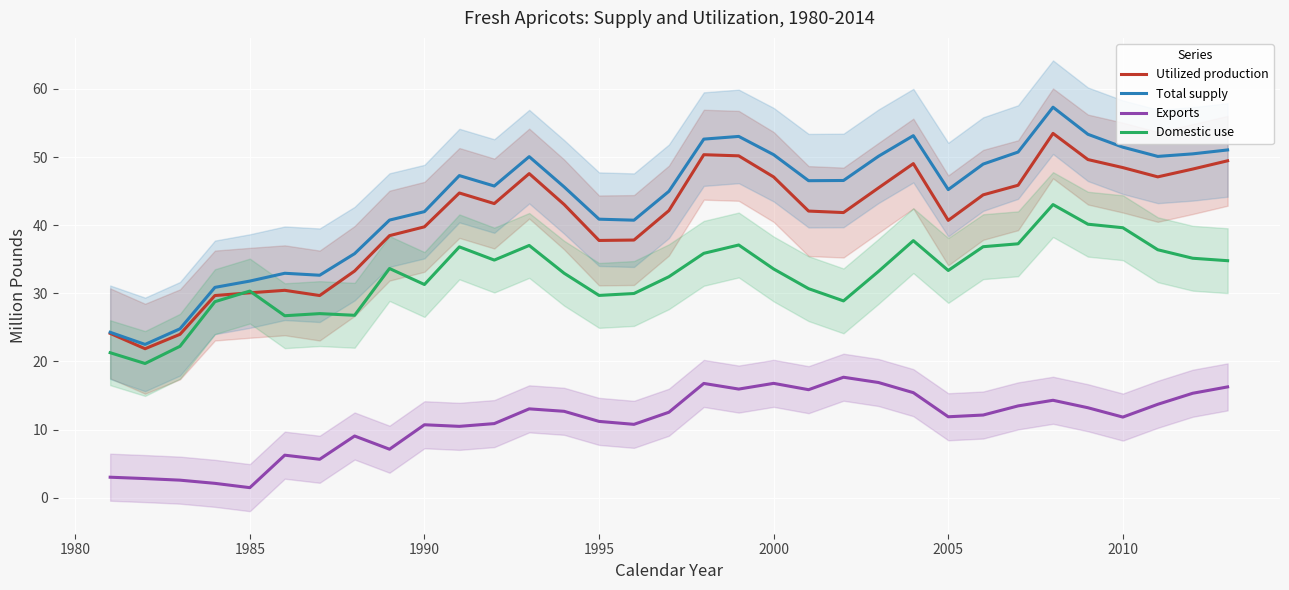

True or false: Exports and Domestic use intersect in this chart.

False